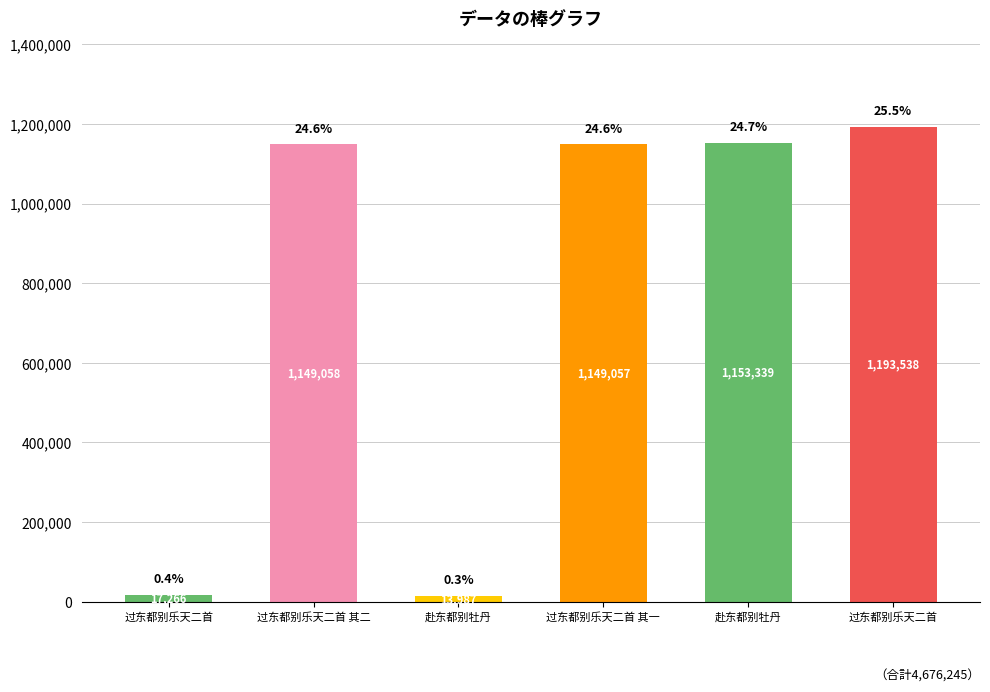

Rank the categories by value from lowest to highest.

赴东都别牡丹, 过东都别乐天二首, 过东都别乐天二首 其一, 过东都别乐天二首 其二, 赴东都别牡丹, 过东都别乐天二首